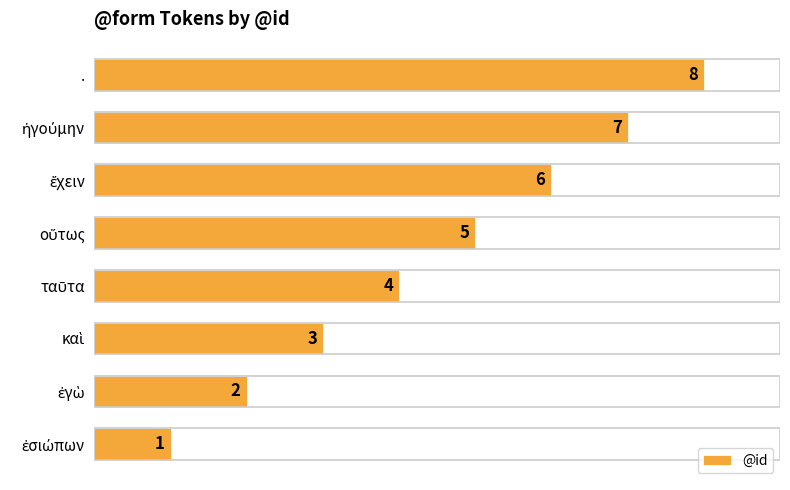

What is the sum of all values?

36